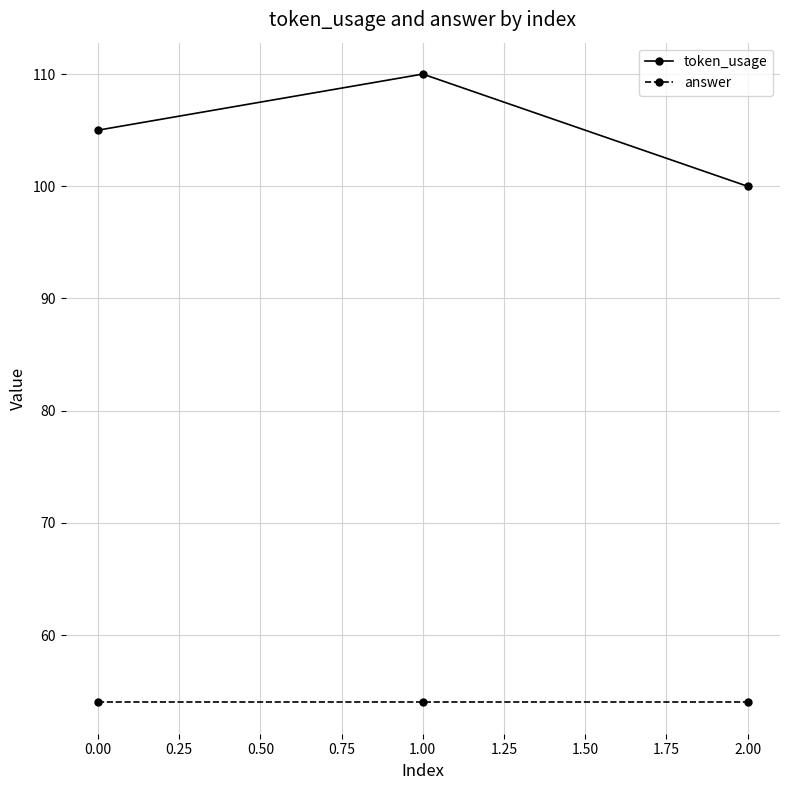

At how many categories does at least one series exceed 97?

3